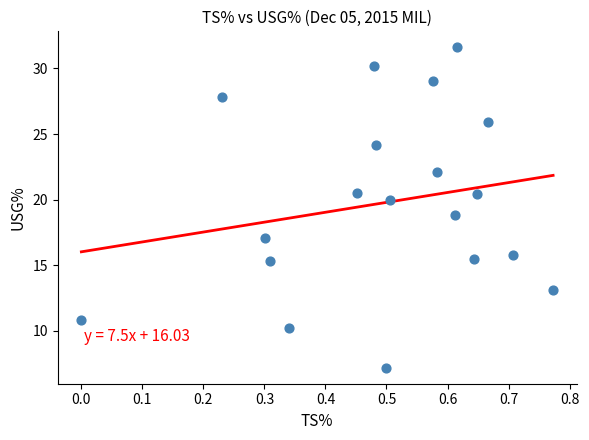

What is the range of X values (max minus min)?

0.8